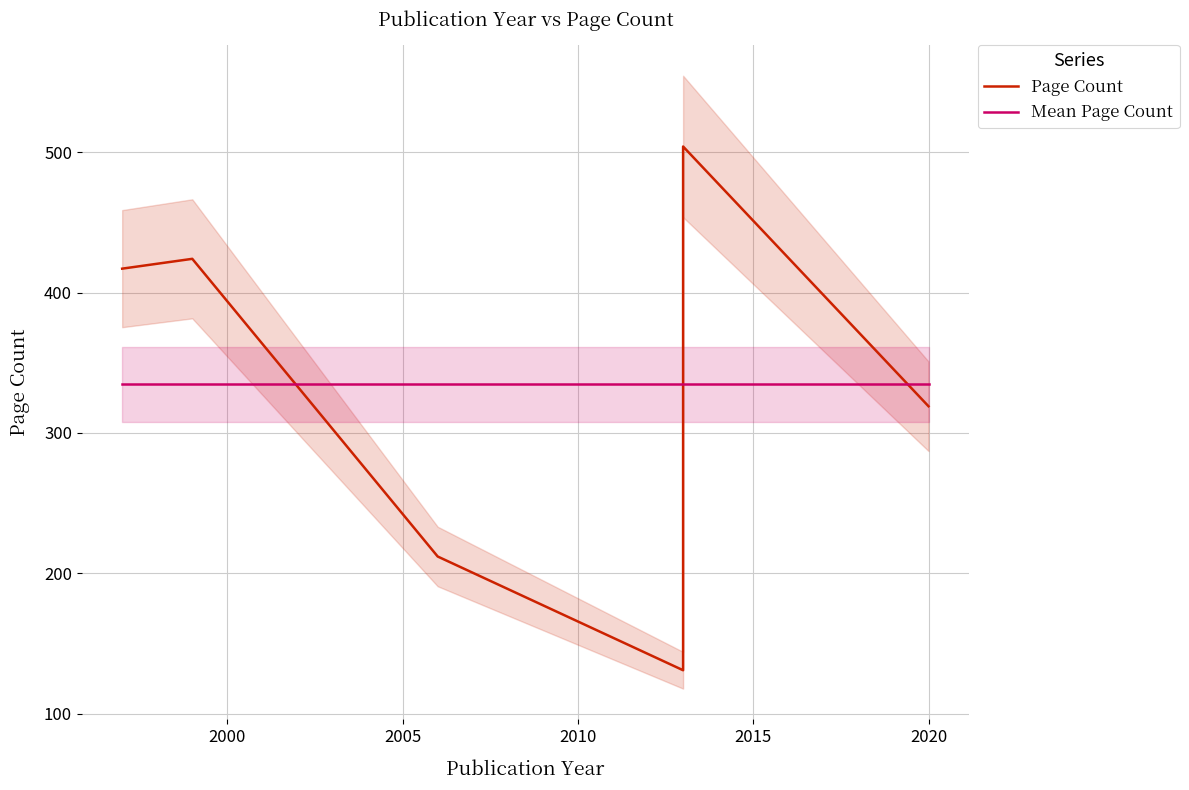

At how many categories does at least one series exceed 390?

3